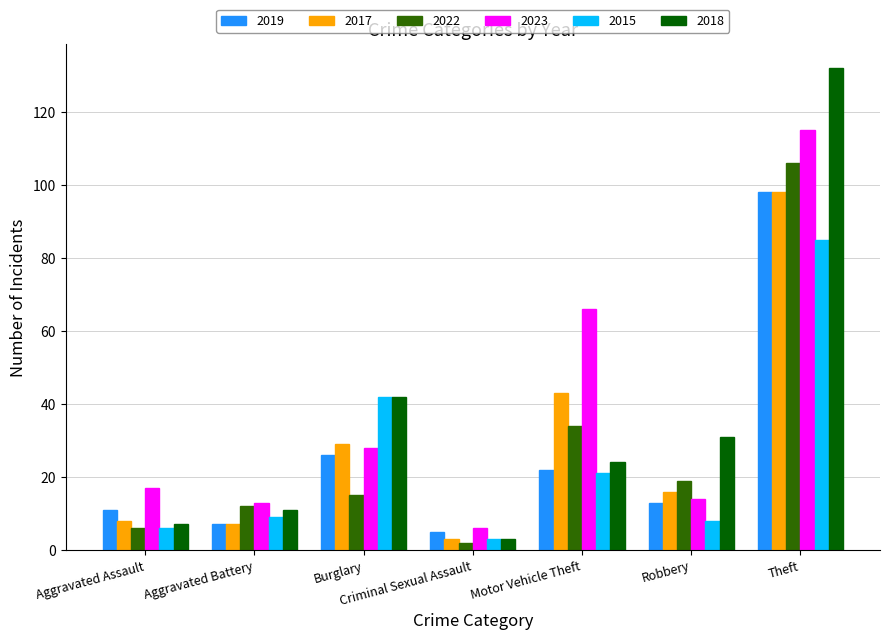

Which series changed the most between Motor Vehicle Theft and Robbery?

2023